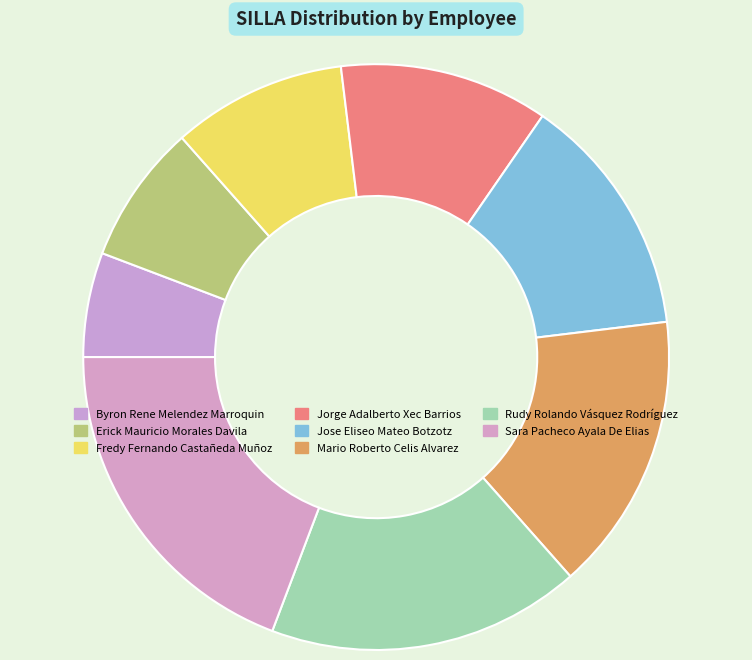

Combined, what portion of the pie is Jorge Adalberto Xec Barrios and Mario Roberto Celis Alvarez?

26.9%